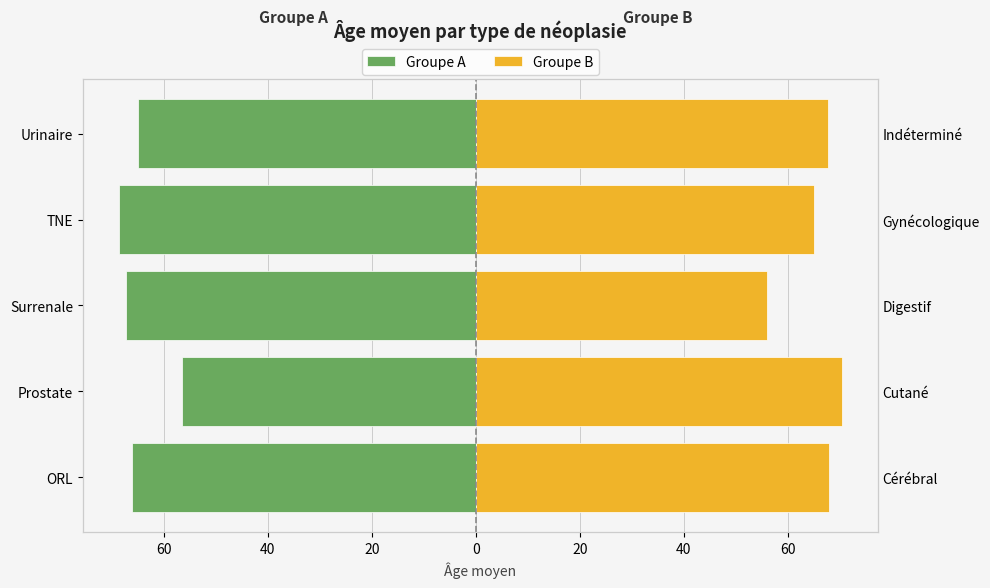

At how many categories does at least one series exceed -63?

5